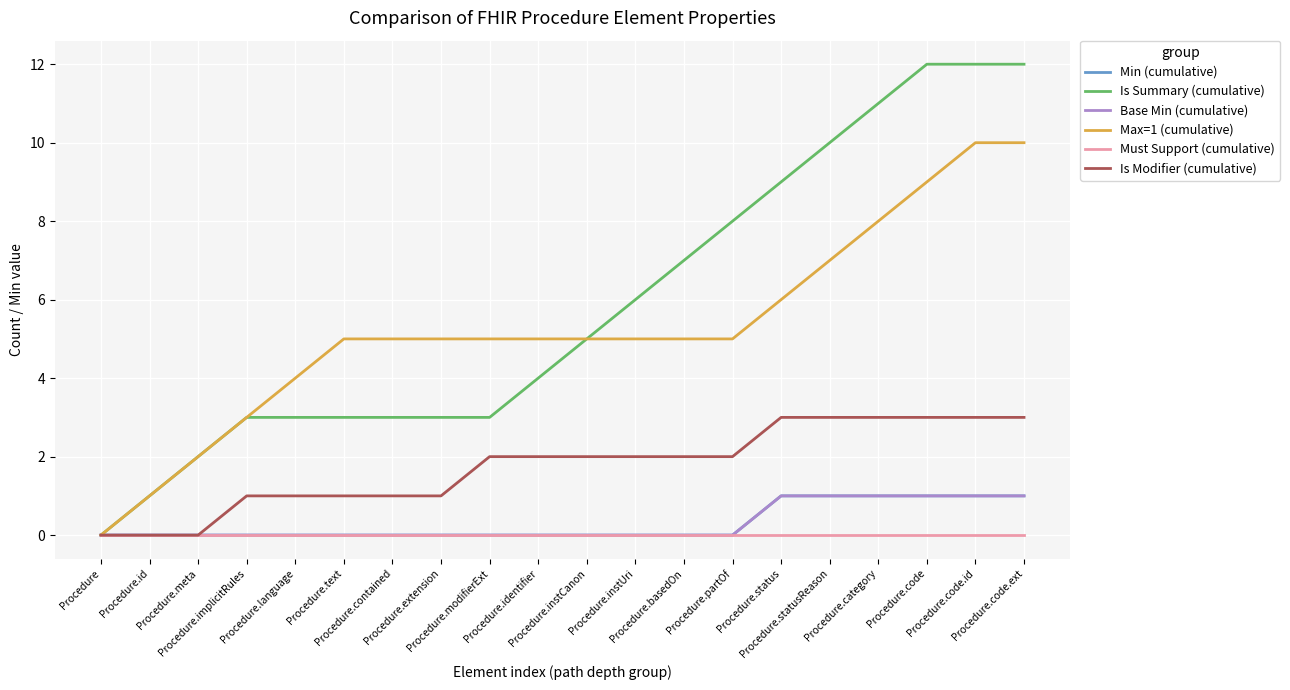

List the series in order of their peak value, highest first.

Is Summary (cumulative), Max=1 (cumulative), Is Modifier (cumulative), Min (cumulative), Base Min (cumulative), Must Support (cumulative)